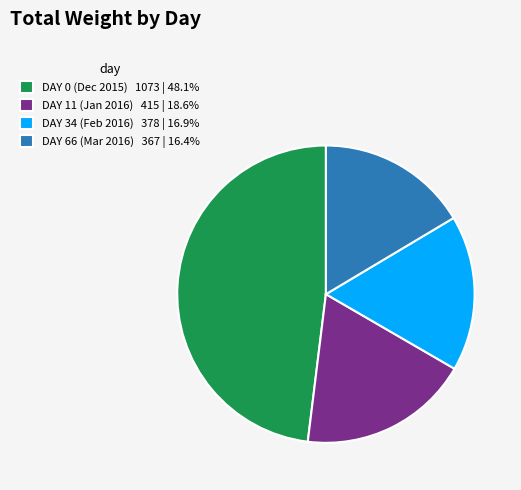

Do DAY 0 (Dec 2015) 1073 | 48.1% and DAY 66 (Mar 2016) 367 | 16.4% together represent more than half of the pie?

Yes